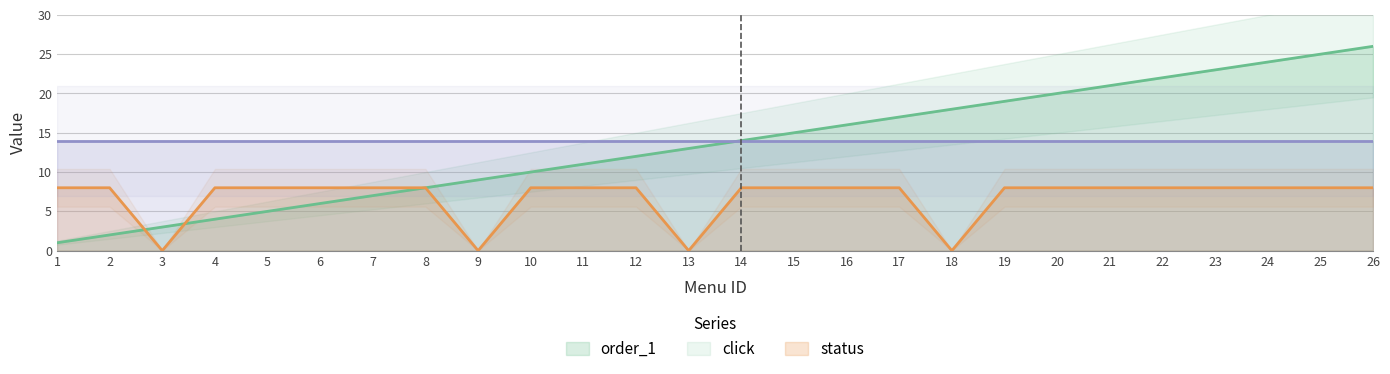

Which has a higher value, 21 or 19?

21